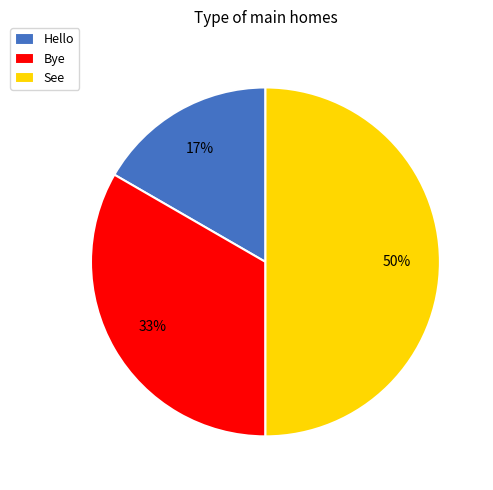

To the nearest percent, what is the average slice percentage?

33%